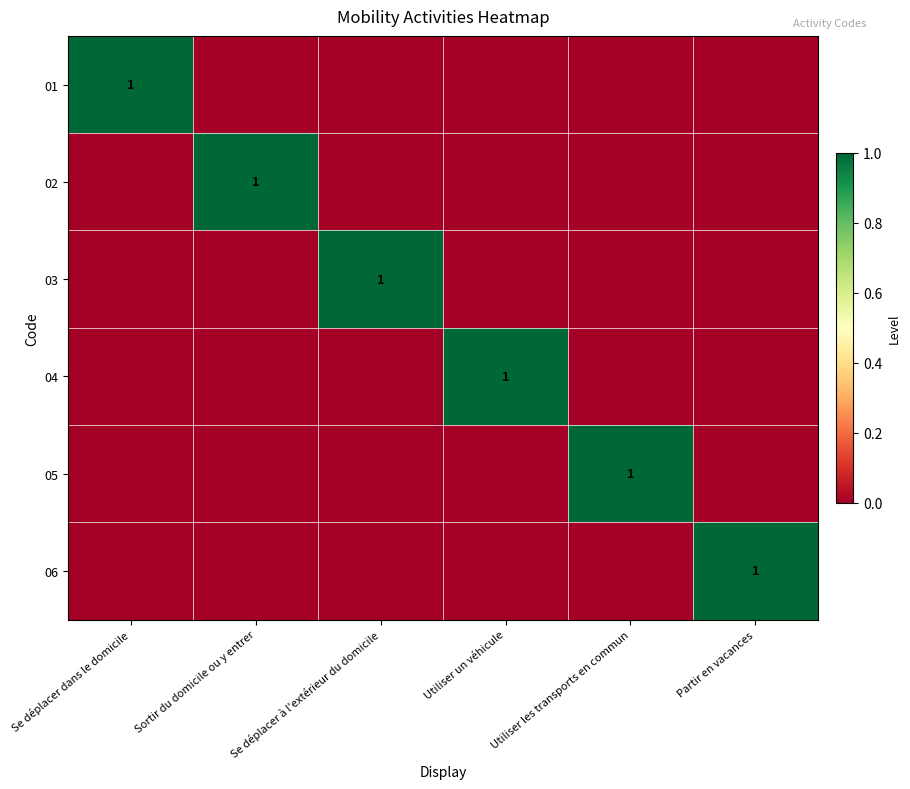

Which category has the lowest value in the 04 series?

Se déplacer dans le domicile